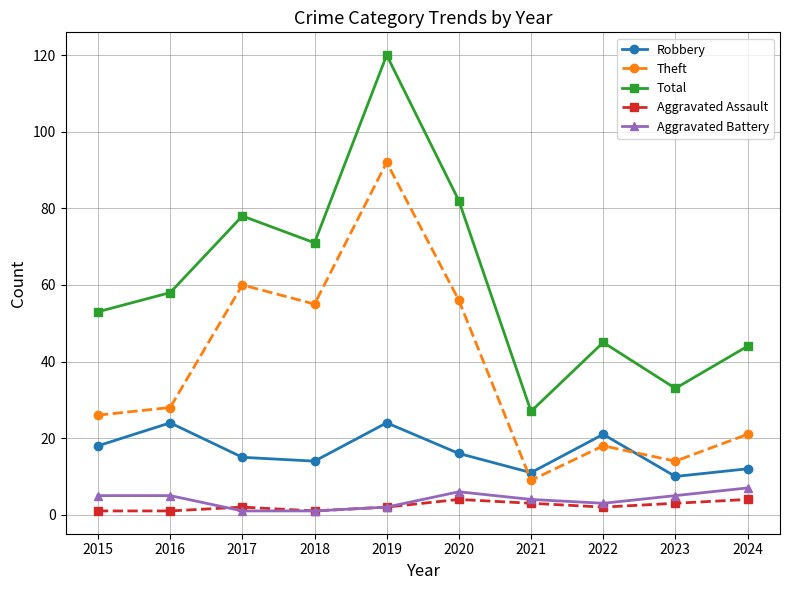

What is the value of the Aggravated Battery point at the 3rd from the left?

1